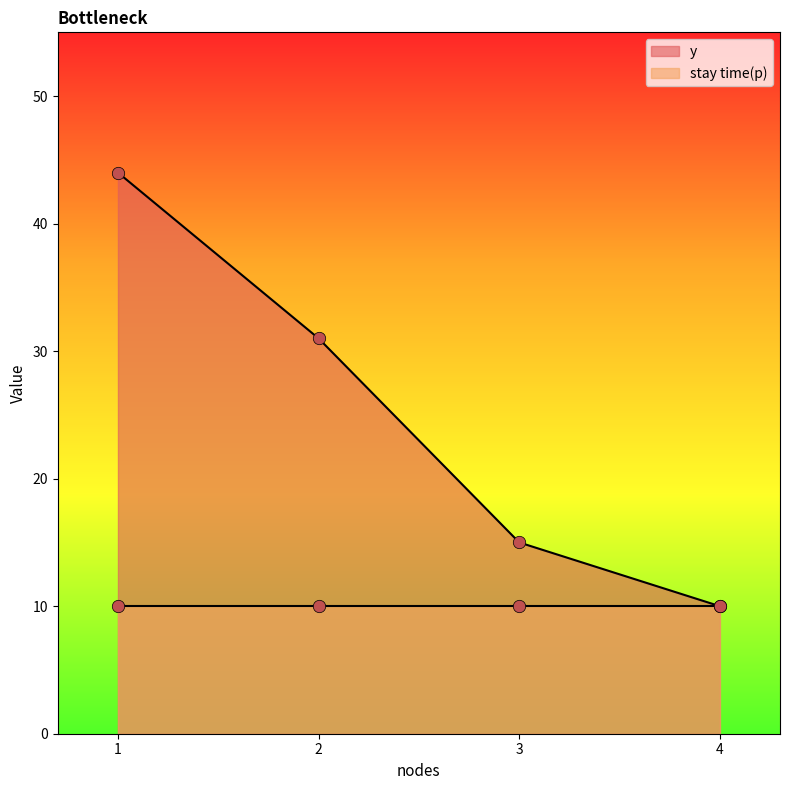

Between 4 and 2, which is larger?

2